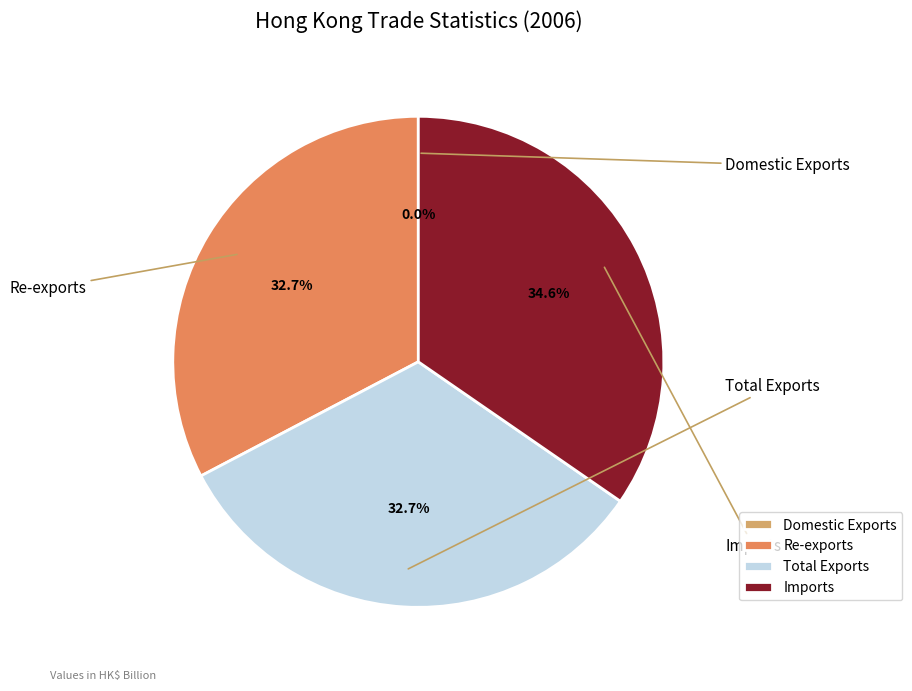

Which has a higher value, Total Exports or Re-exports?

Total Exports